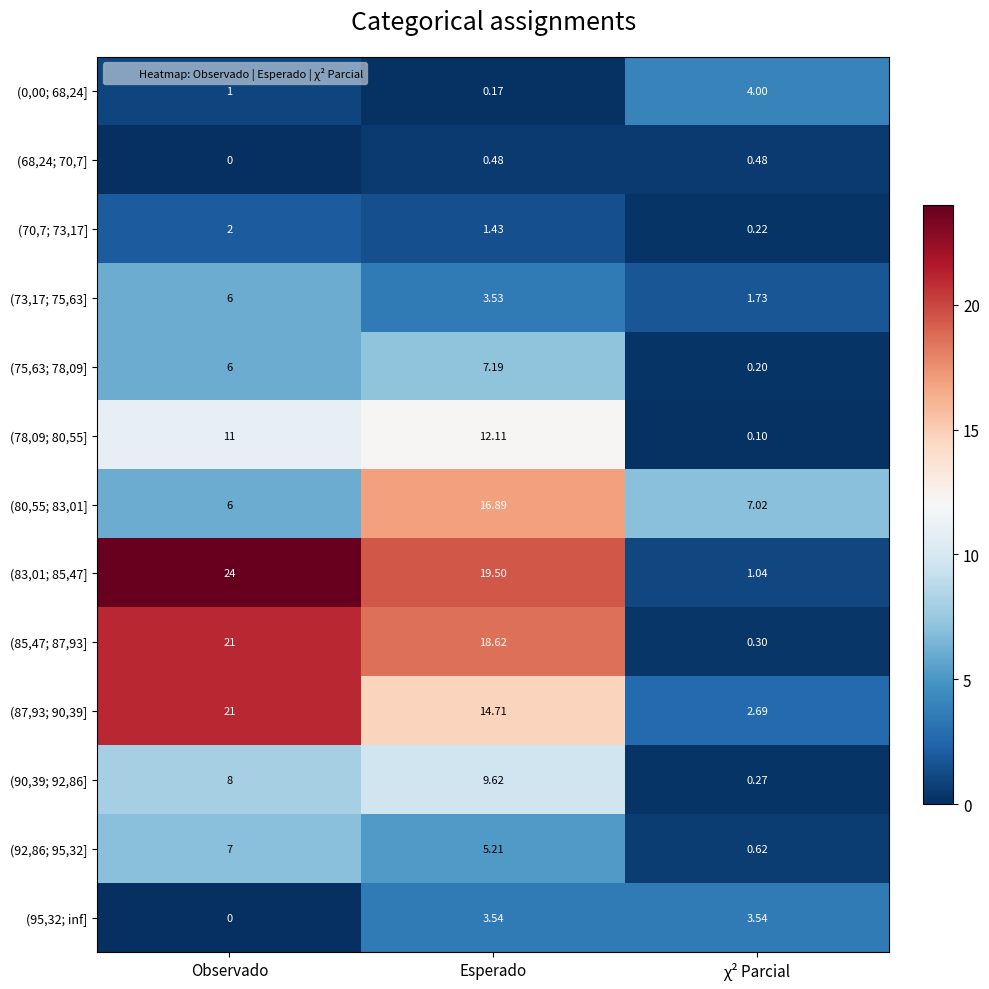

Which series has the widest spread of values?

(83,01; 85,47]